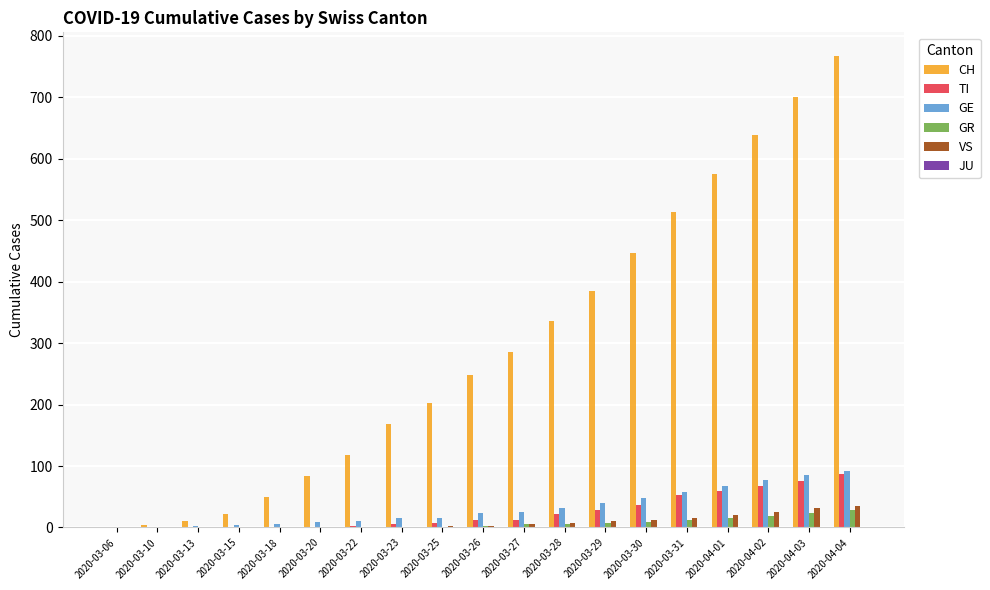

What is the spread (max minus min) of values at 2020-04-04?

739